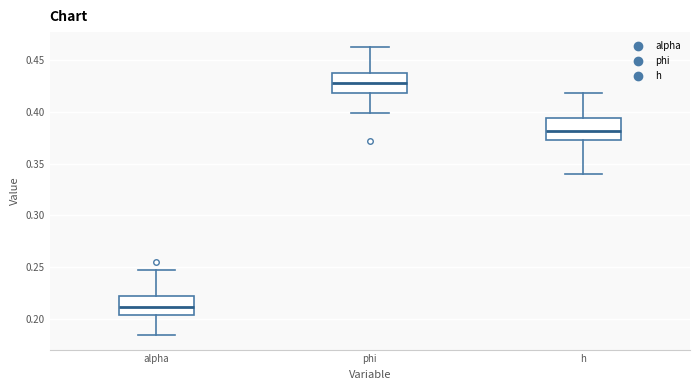

Reading left to right, read every box against the y-axis: the position of its median line, the range the box covers, and the ends of its whiskers. The values are not printed on the chart, so give them approximately, as read against the axis.

alpha: median 0.210, box 0.205 to 0.220, whiskers 0.185 to 0.245
phi: median 0.430, box 0.420 to 0.435, whiskers 0.400 to 0.465
h: median 0.380, box 0.375 to 0.395, whiskers 0.340 to 0.420